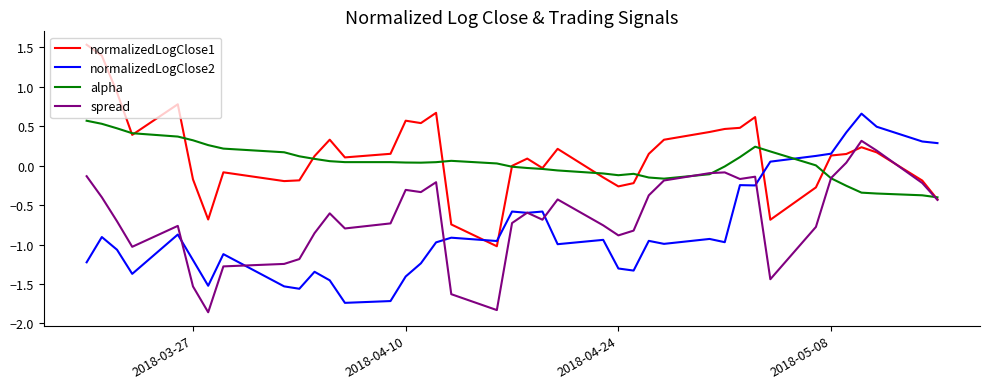

How many positive values does the normalizedLogClose2 series have?

8